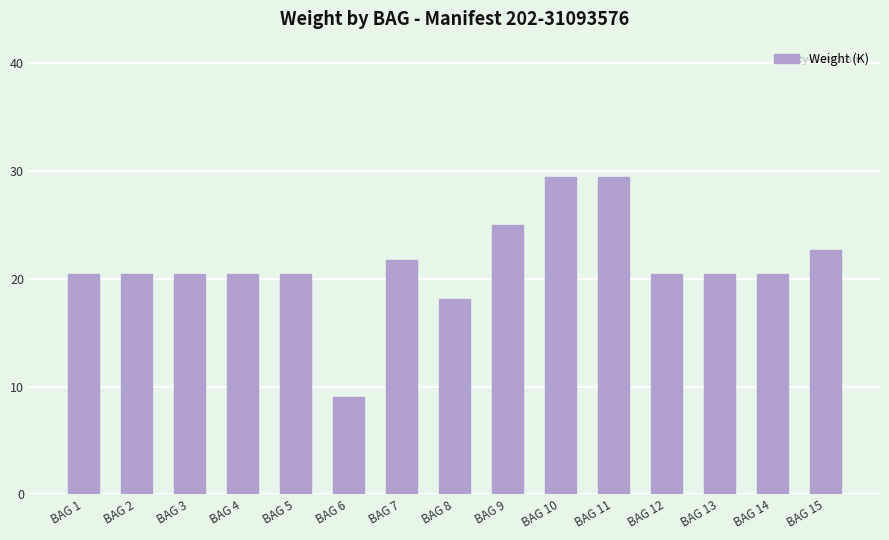

What is the value of the 4th bar from the left?

20.4